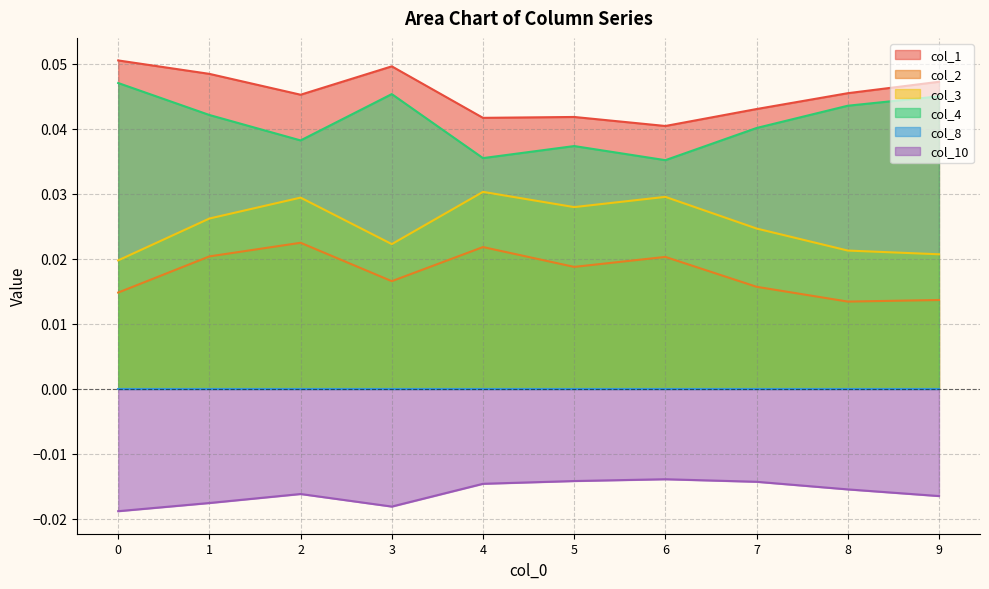

Does the chart display data point markers on the line(s)?

No